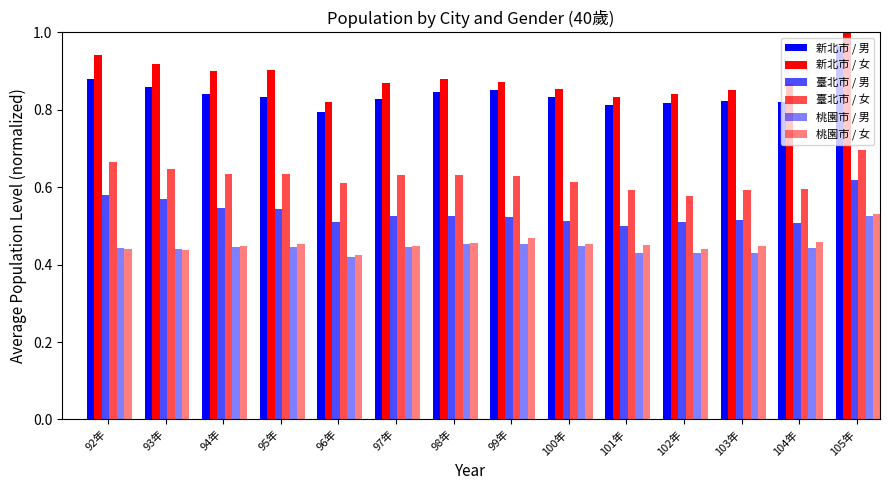

What is the difference between the highest and lowest values at 98年?

0.4